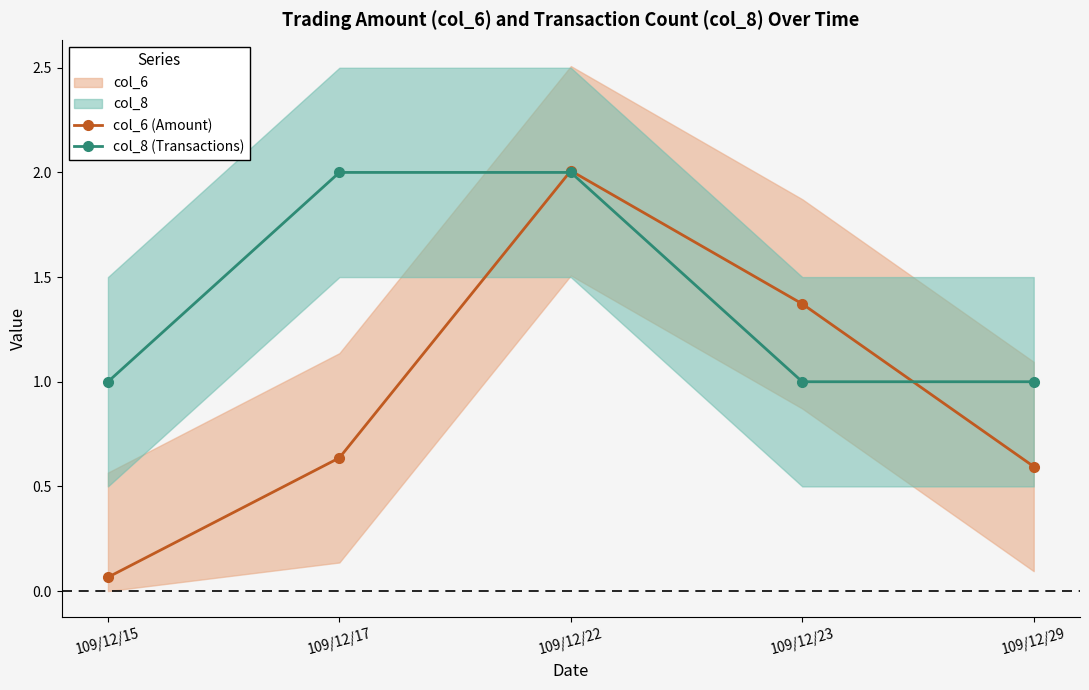

The col_8 (Transactions) series shows 1.0 at 109/12/23. True or false?

True